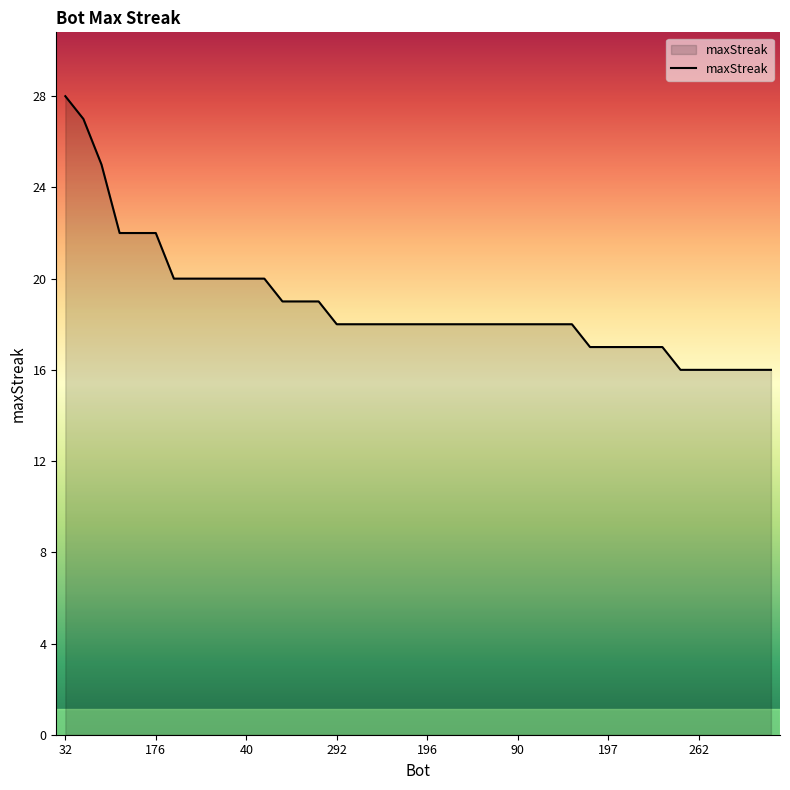

What is the difference between the second highest and second lowest values?

11